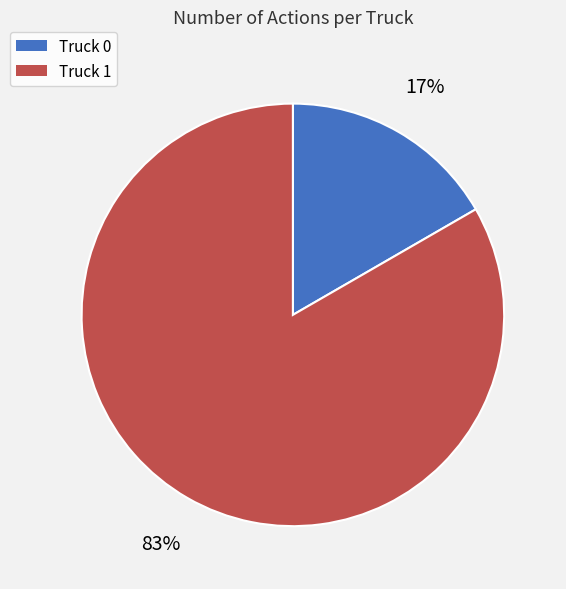

To the nearest percent, what portion does Truck 0 represent?

17%